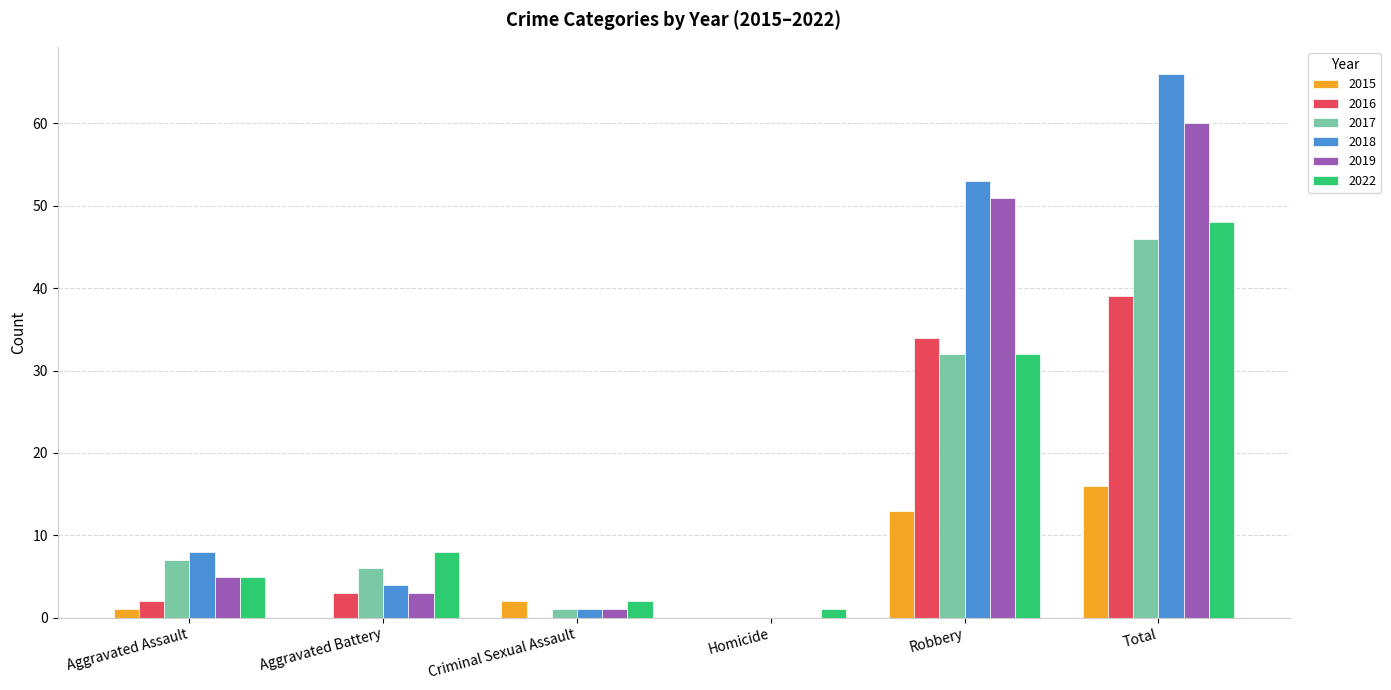

How many distinct data groups are displayed?

6